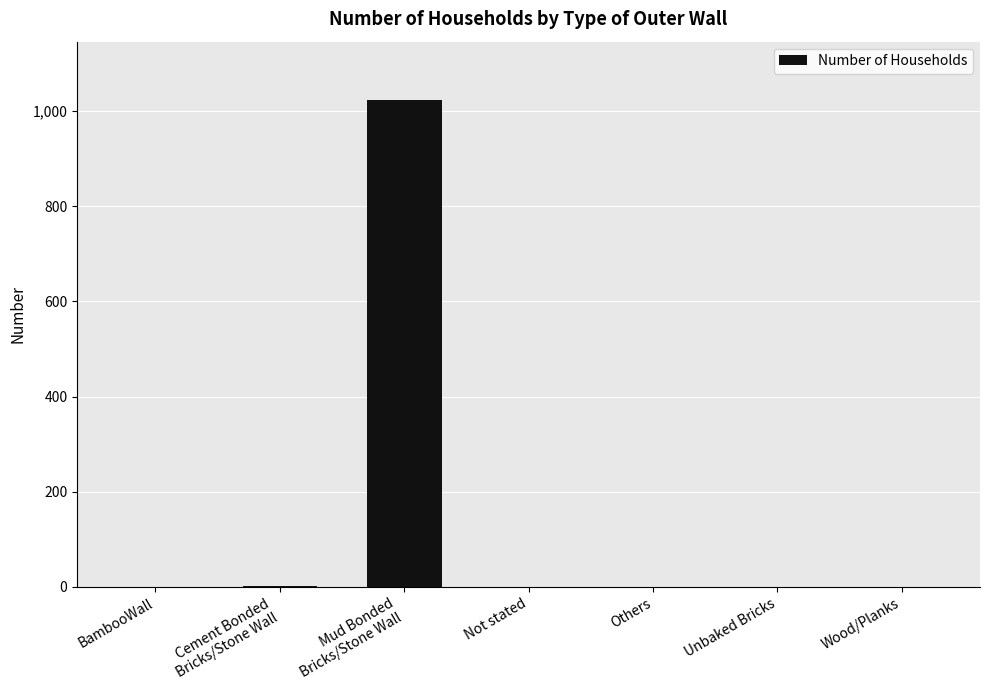

Is it true that the value at Unbaked Bricks is 0?

True